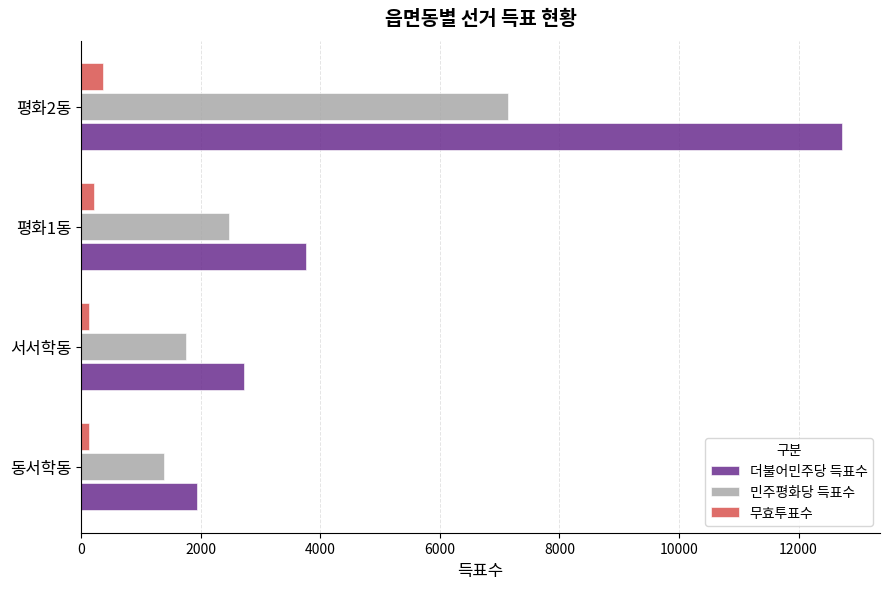

Which series has the largest range (max minus min)?

더불어민주당 득표수